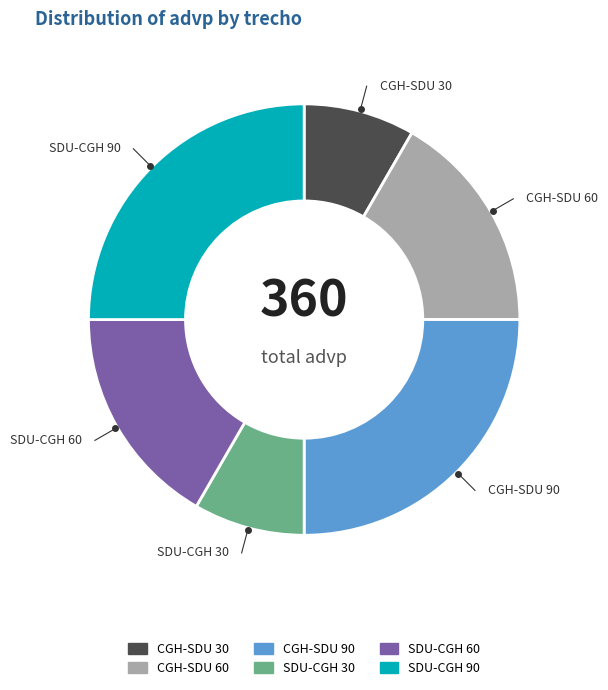

Do CGH-SDU 60 and CGH-SDU 30 together represent more than half of the pie?

No